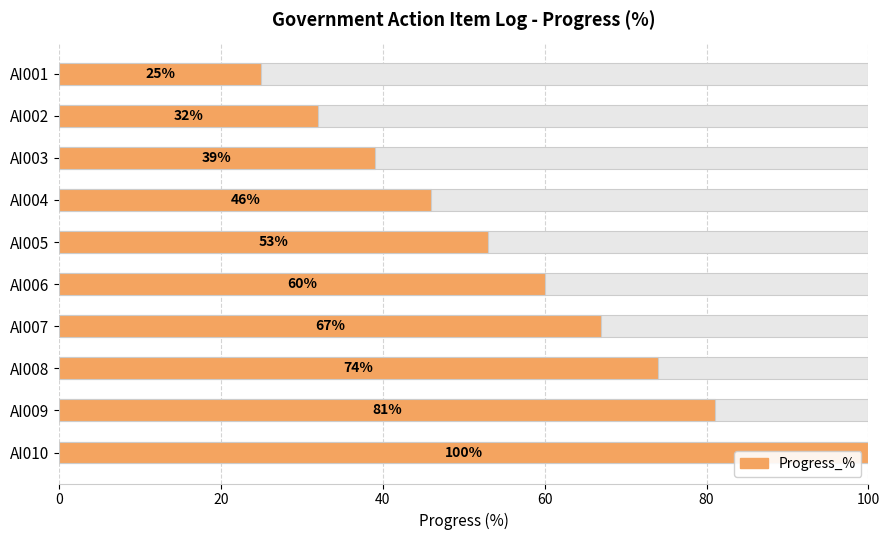

What is the difference between the maximum and minimum values?

75